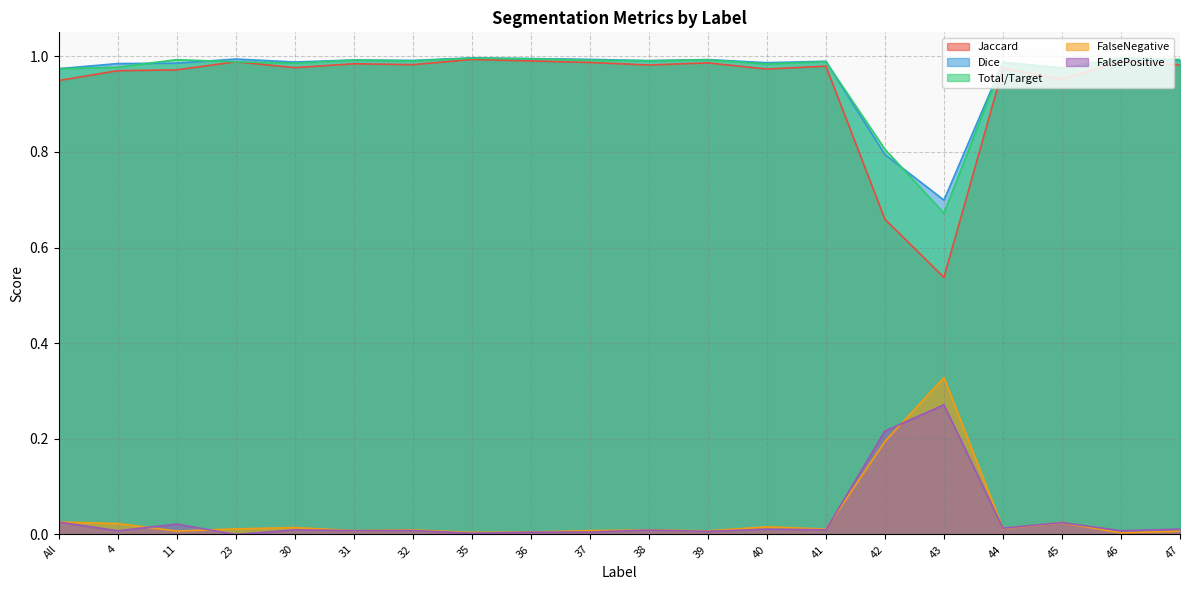

Is it true that Dice equals 1.0 at 32?

True